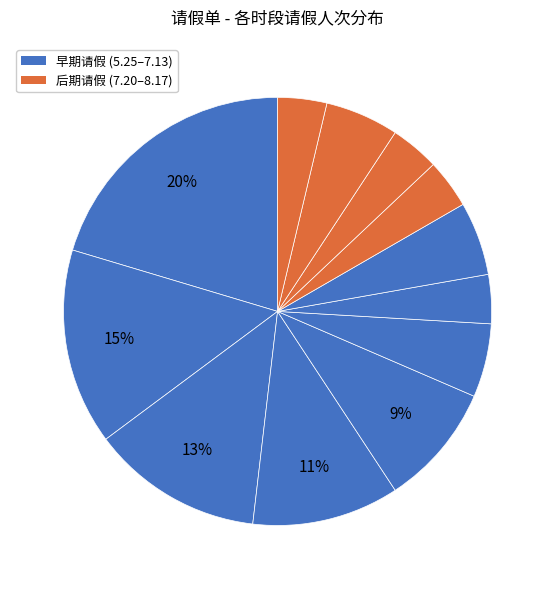

How many segments does this pie chart have?

12